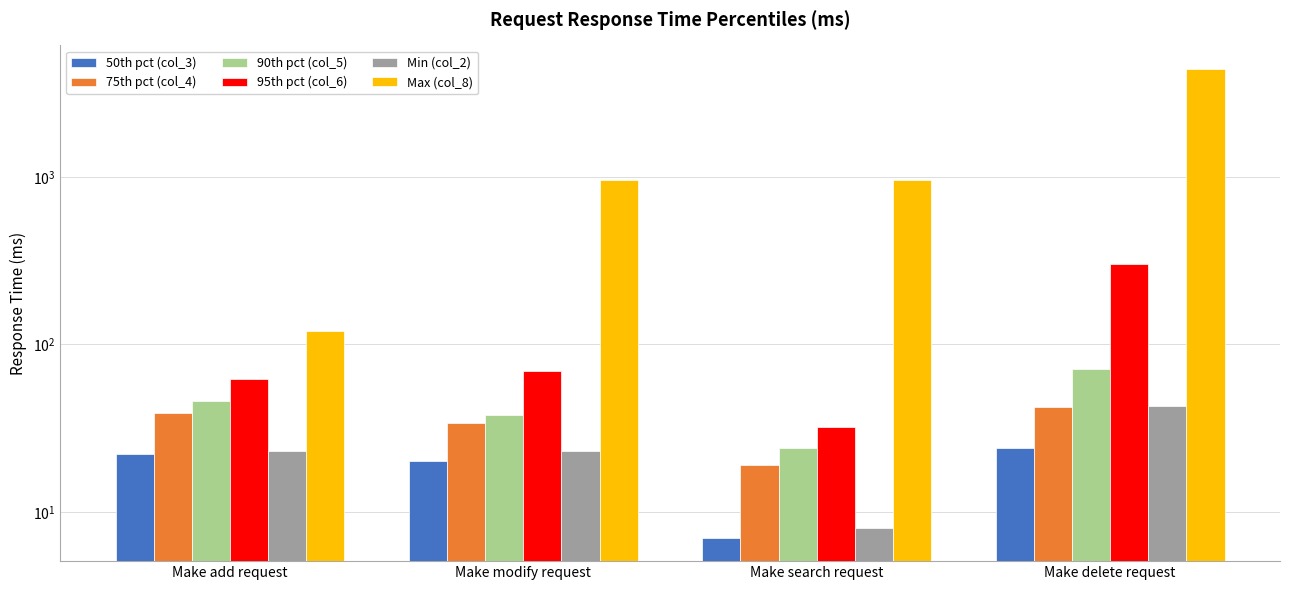

The Max (col_8) series shows 201 at Make add request. True or false?

False